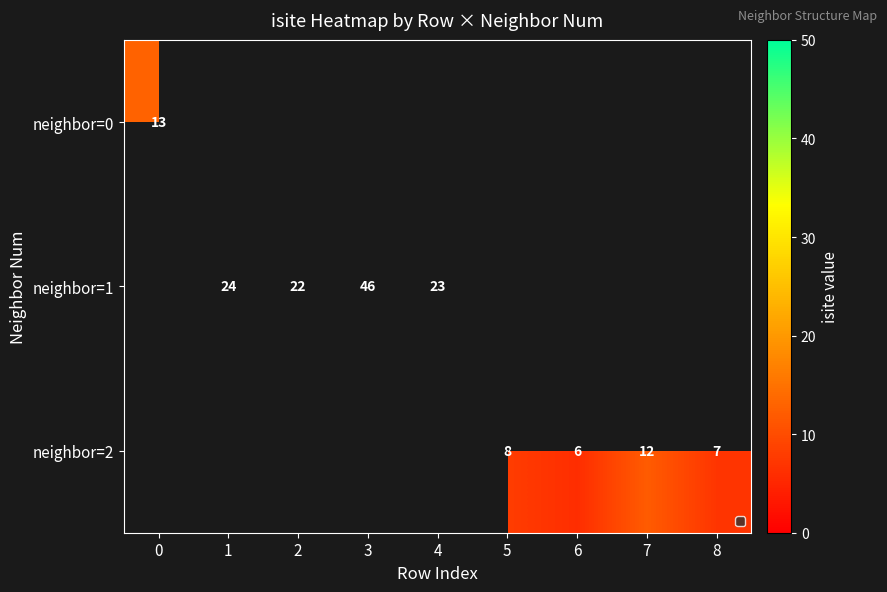

Which category has the highest value across all series?

3